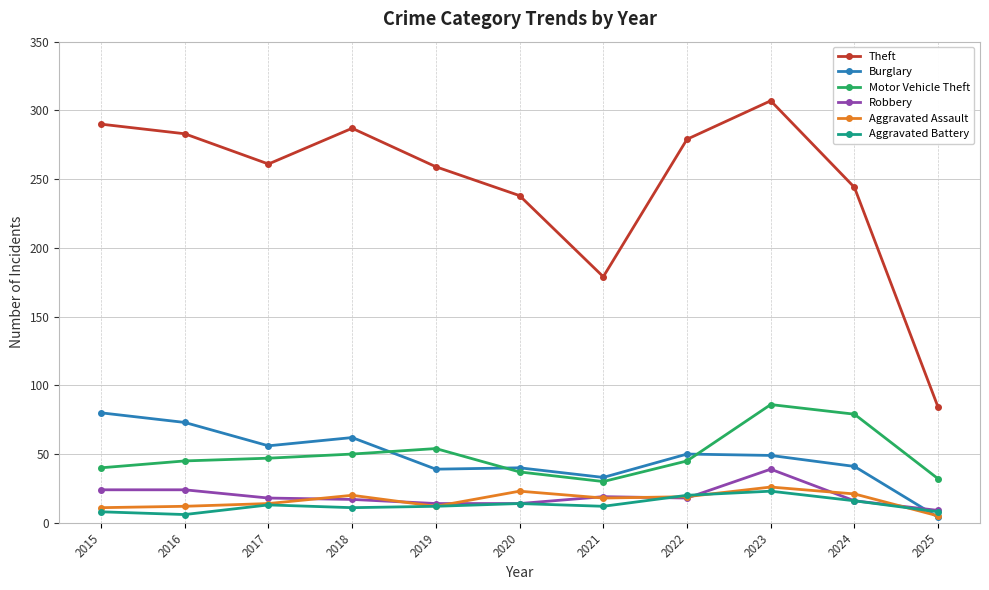

Does the chart have visible grid lines?

Yes